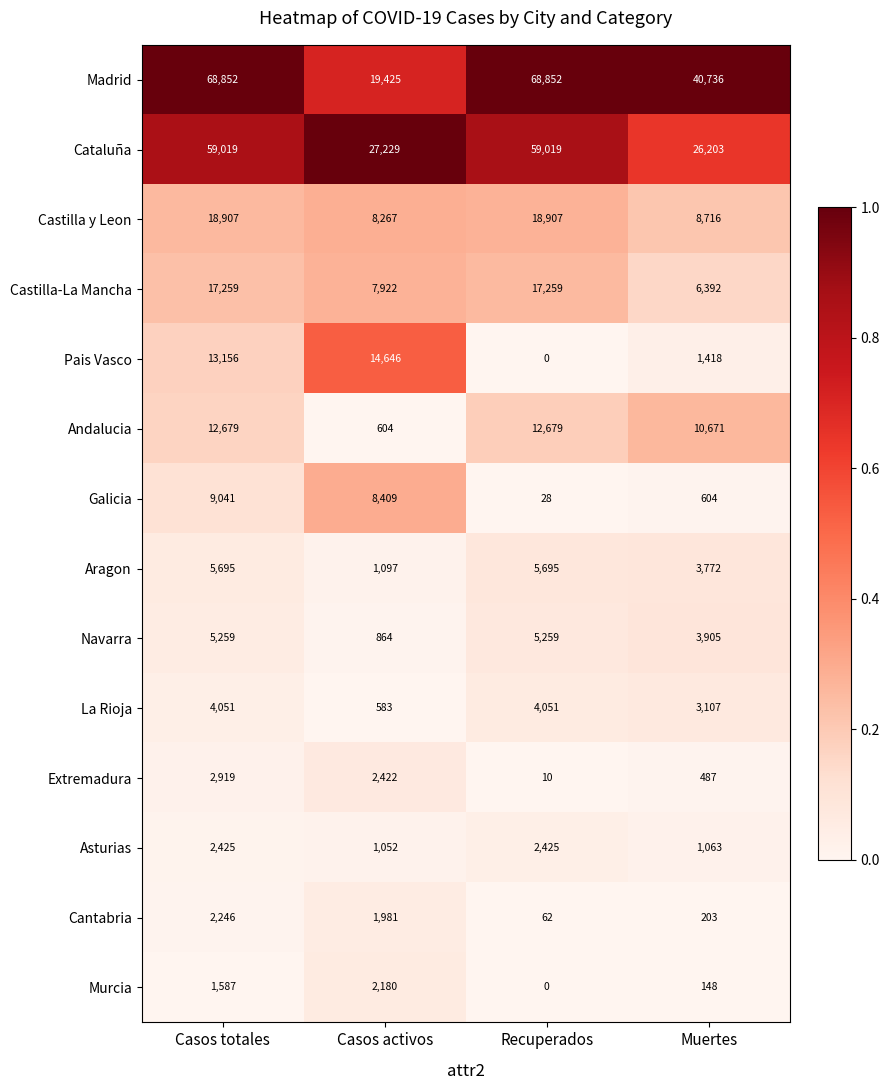

Which category has the highest value in the Murcia series?

Casos activos